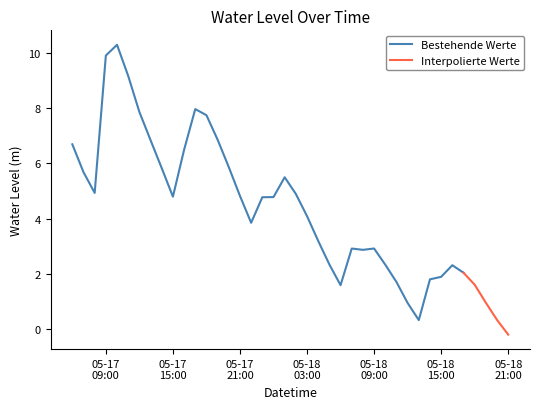

Does the chart have visible grid lines?

No